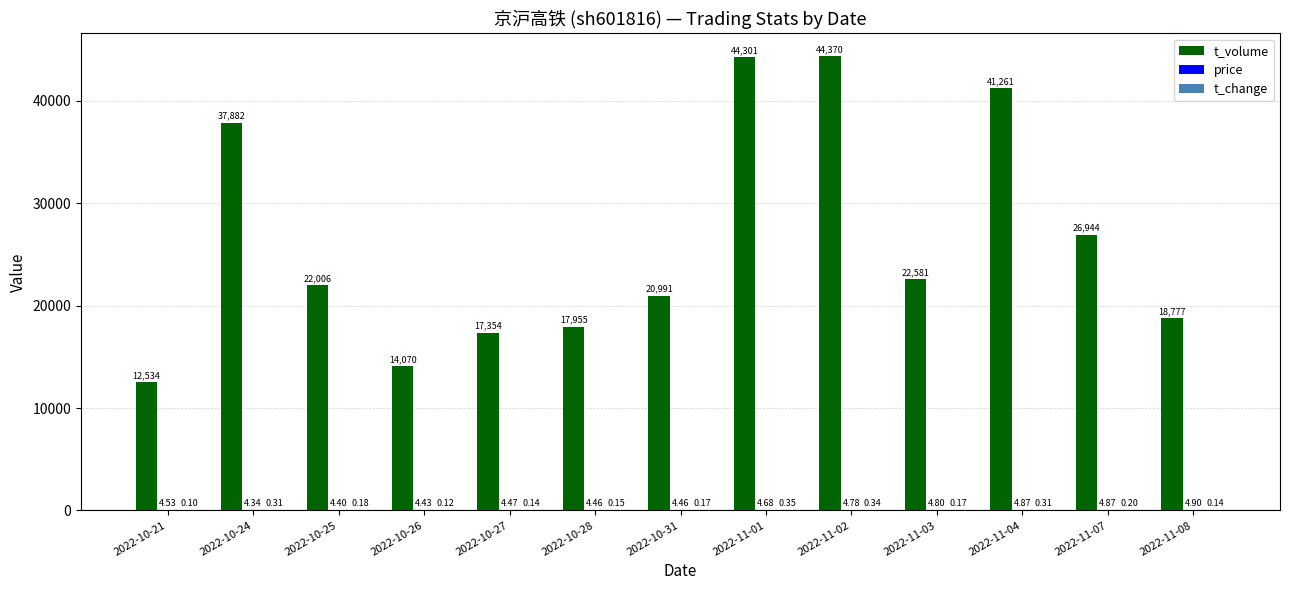

Which series changed the most between 2022-10-27 and 2022-11-01?

t_volume